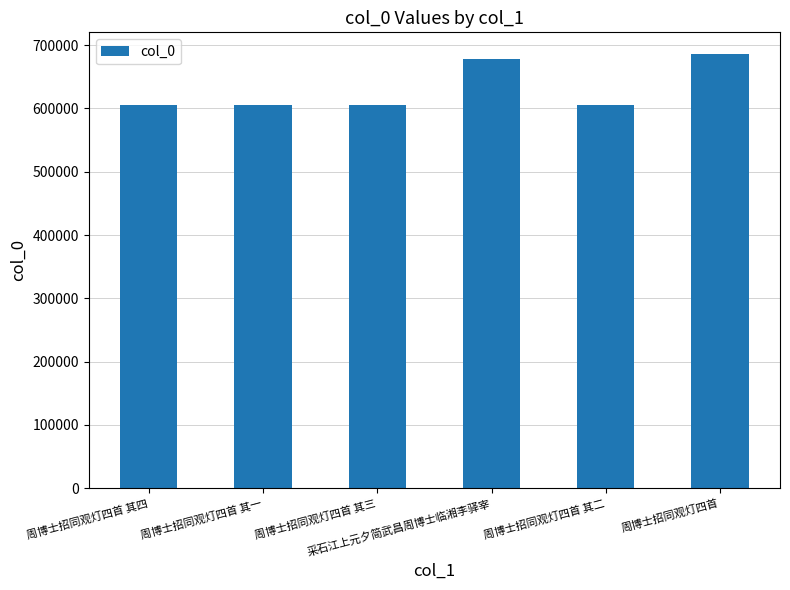

What is the label of the 3rd bar from the left?

周博士招同观灯四首 其三